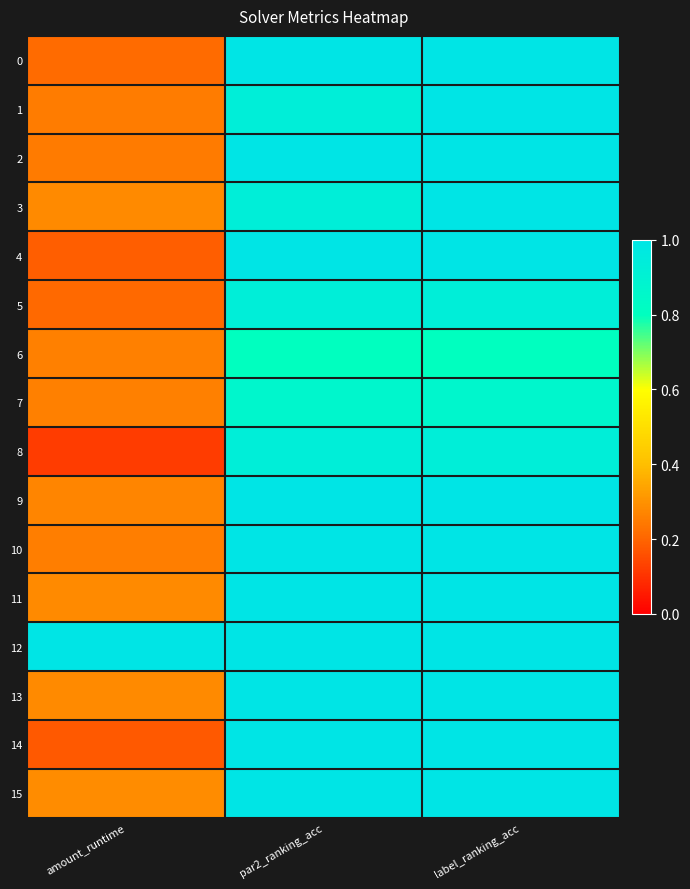

Which label corresponds to the smallest value in the chart?

amount_runtime